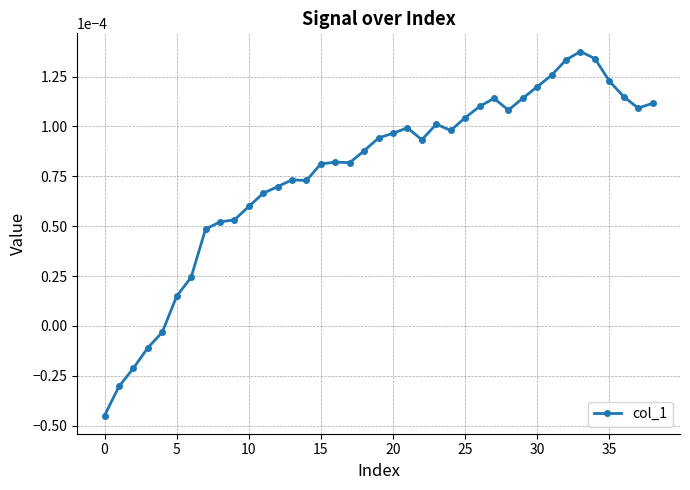

Where does the data first go above 0?

5